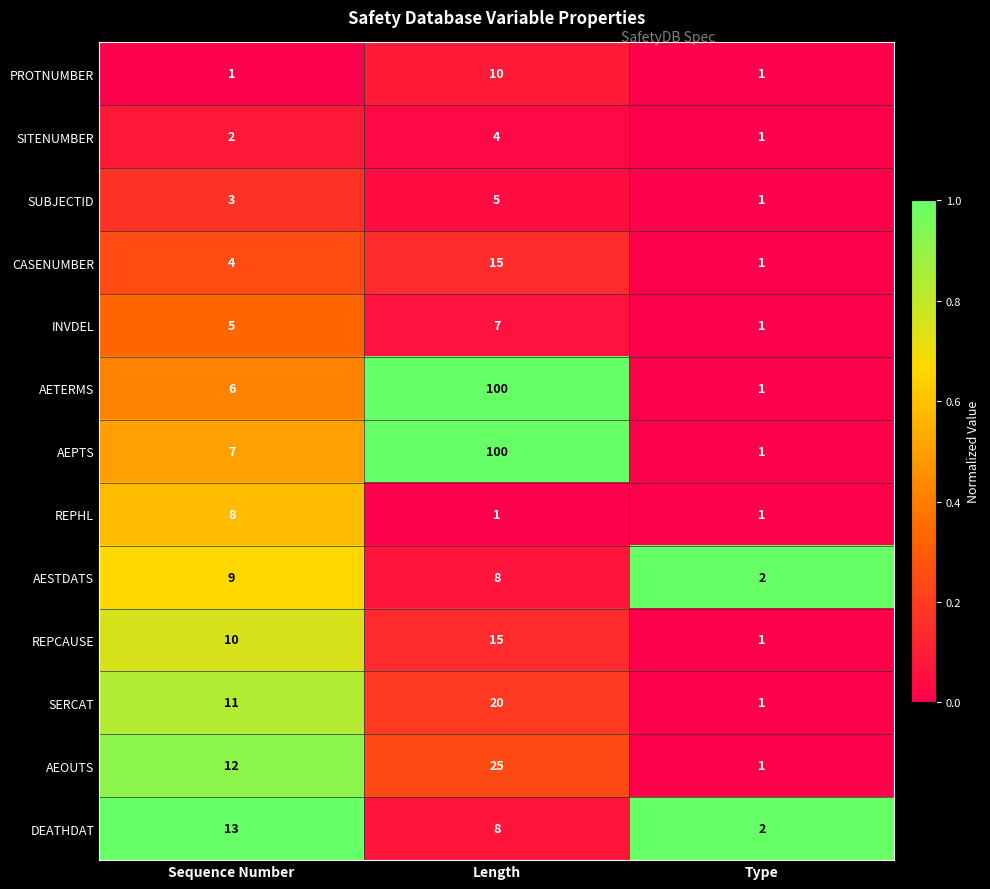

Count the SERCAT values in the range 1 to 20.

3